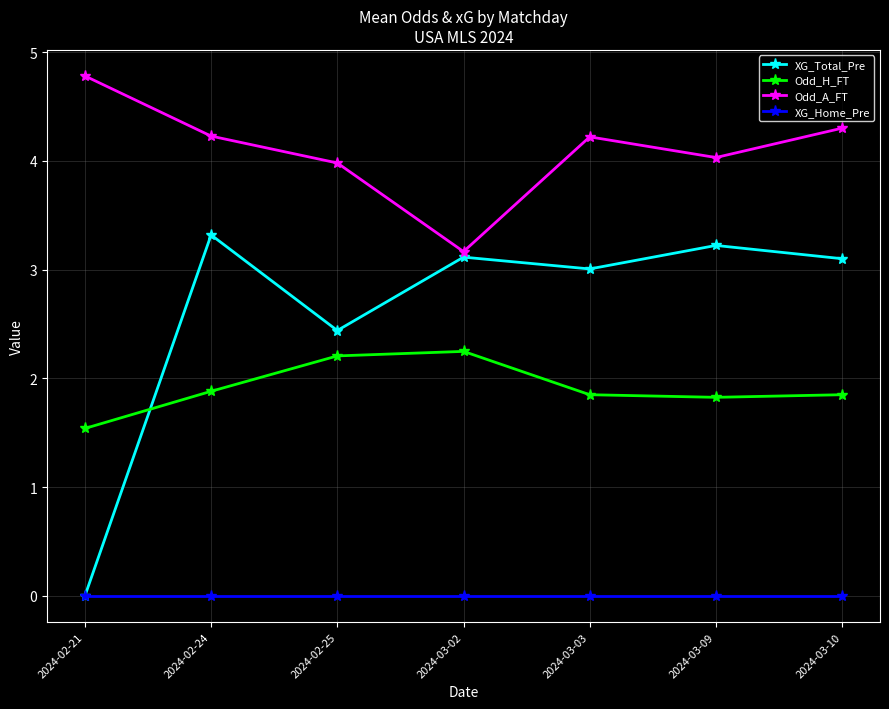

What is the difference between the XG_Total_Pre values at 2024-03-02 and 2024-02-21?

3.1